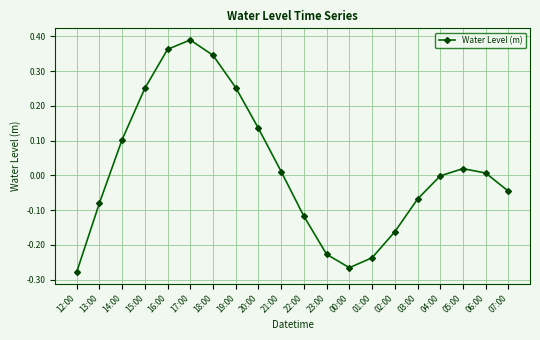

What is the label of the 3rd point from the right?

05:00